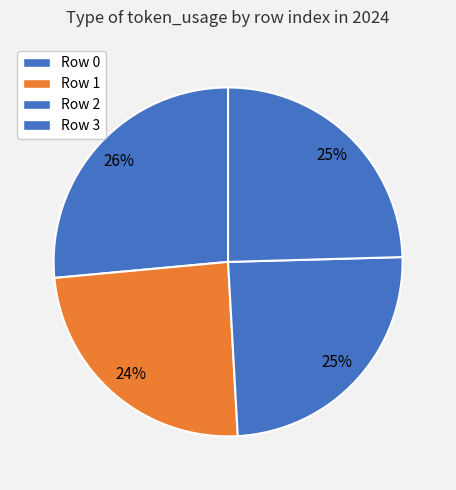

How many slices are in this pie chart?

4